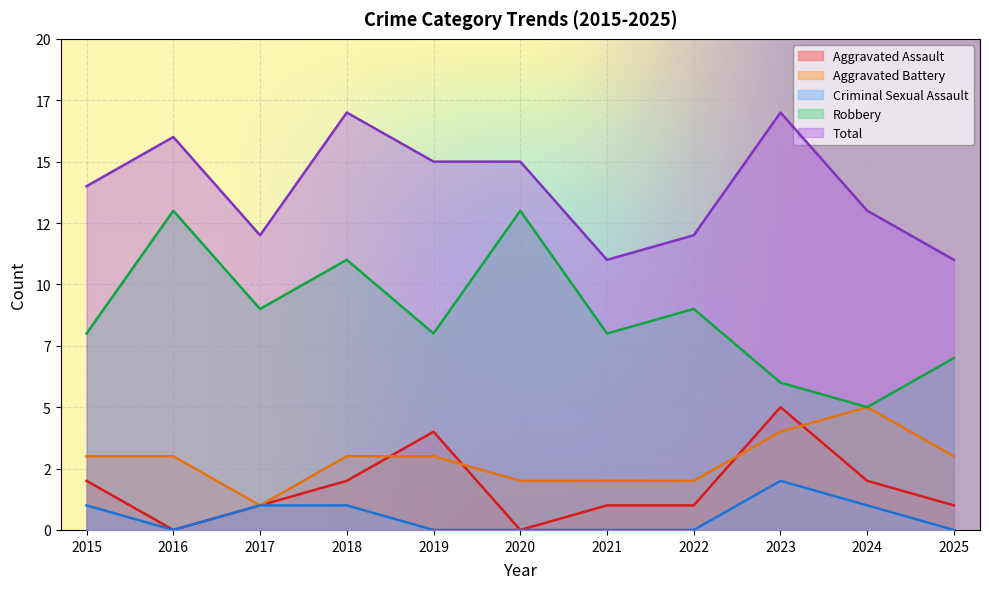

Does the chart display data point markers on the line(s)?

No